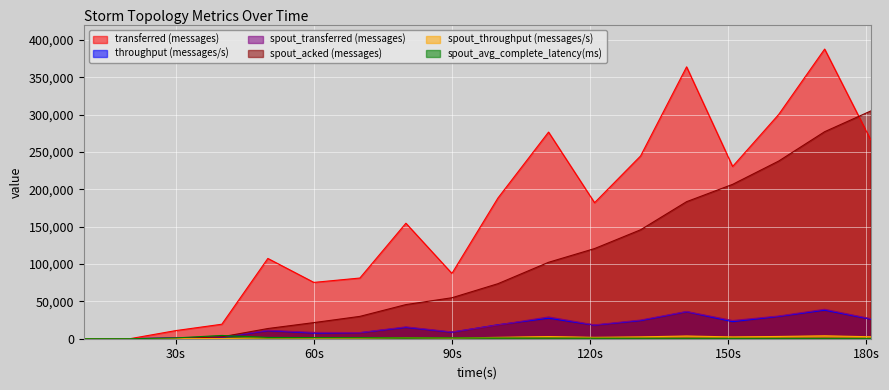

Which series has the largest total across all categories?

transferred (messages)